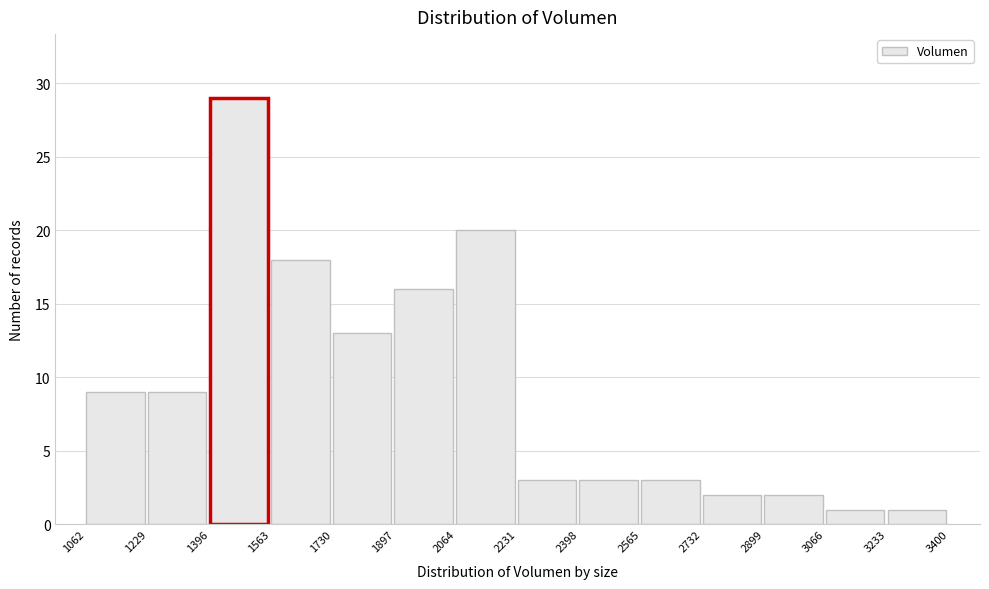

Over which range of the x-axis is the bar tallest?

1396 to 1563